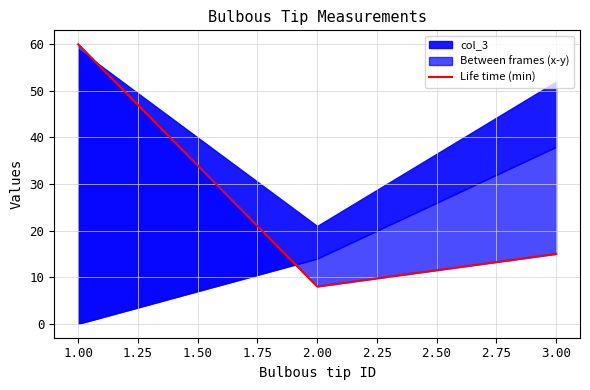

What is the difference between the maximum and second lowest values?

45